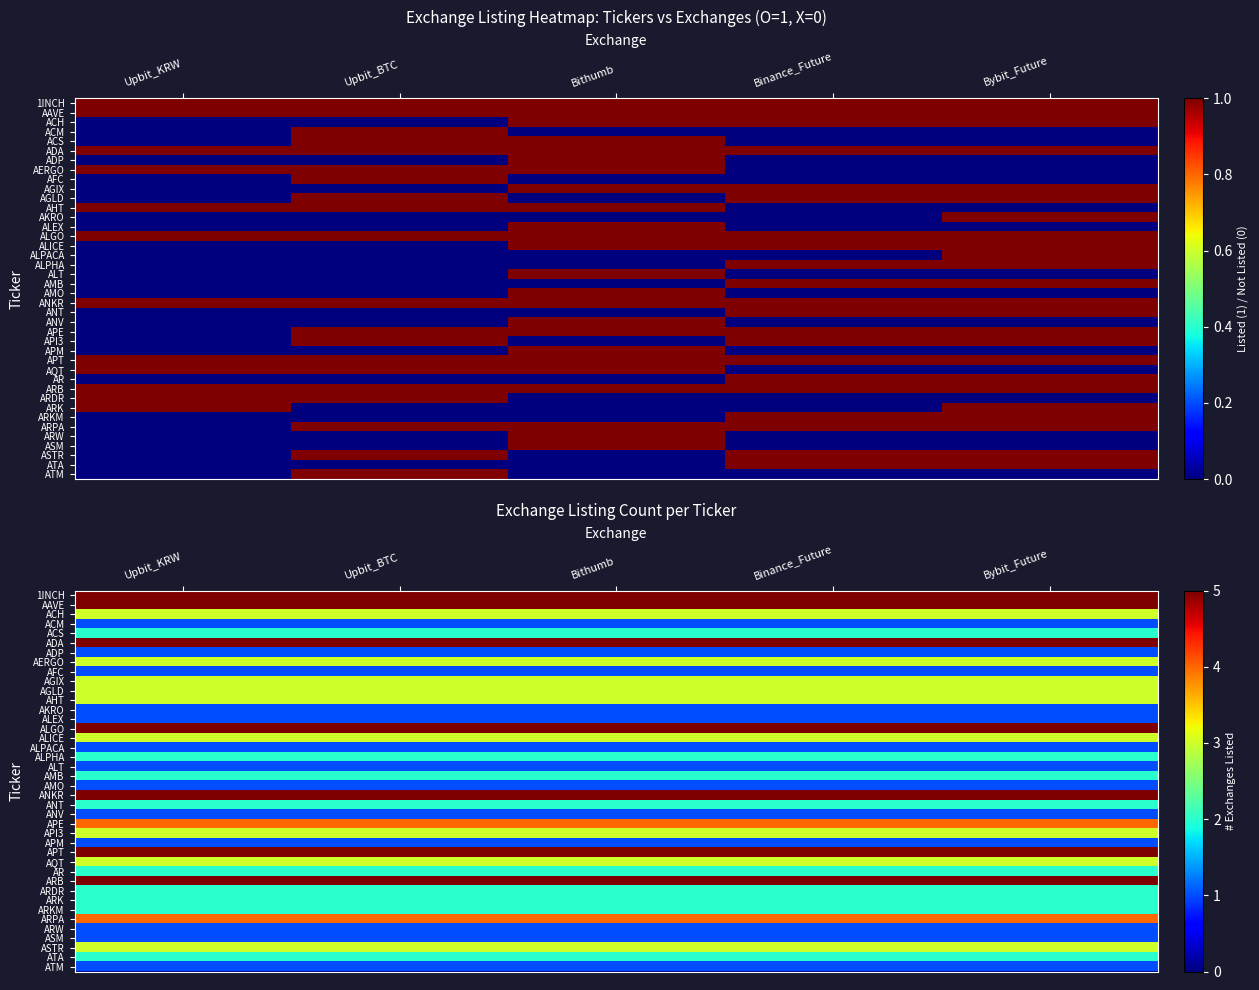

Which series has the largest total across all categories?

1INCH